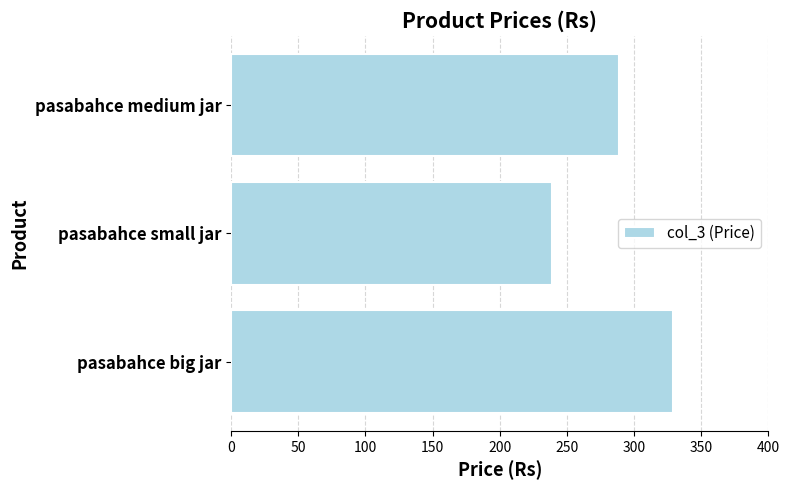

What is the average value?

286